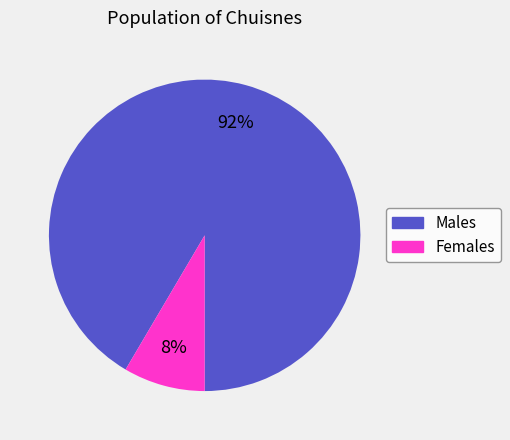

Which has a higher value, Males or Females?

Males